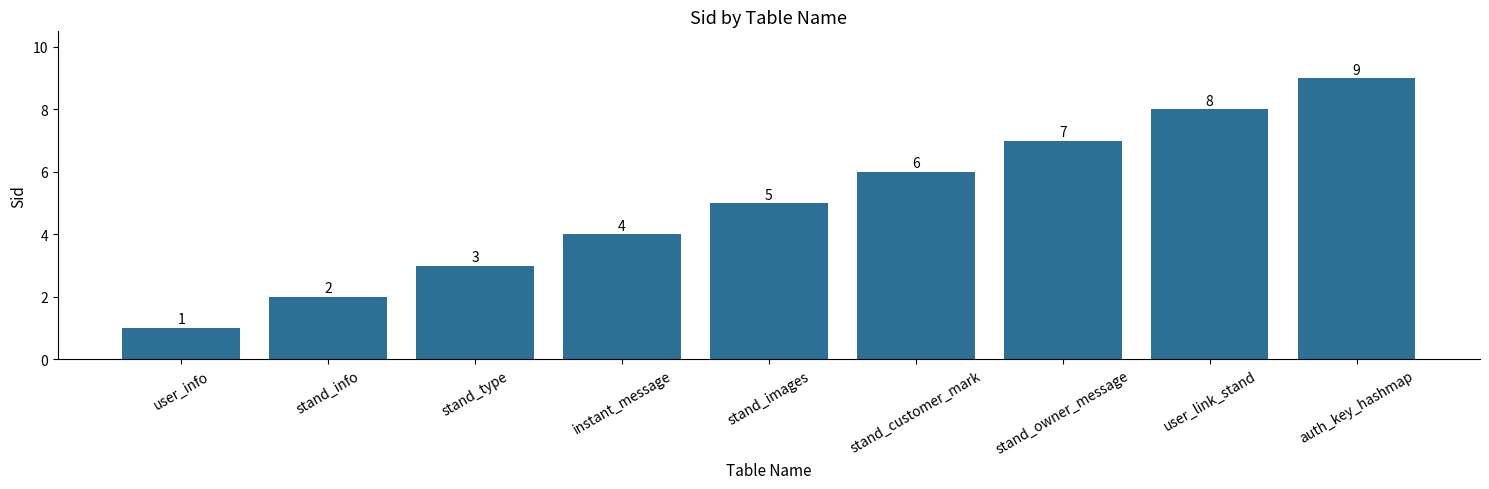

Does the chart contain stacked bars?

No